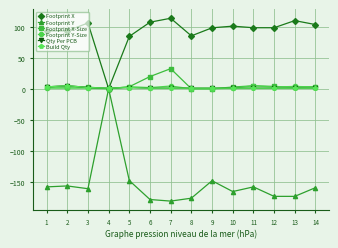

At which label does Footprint X first exceed 98?

3